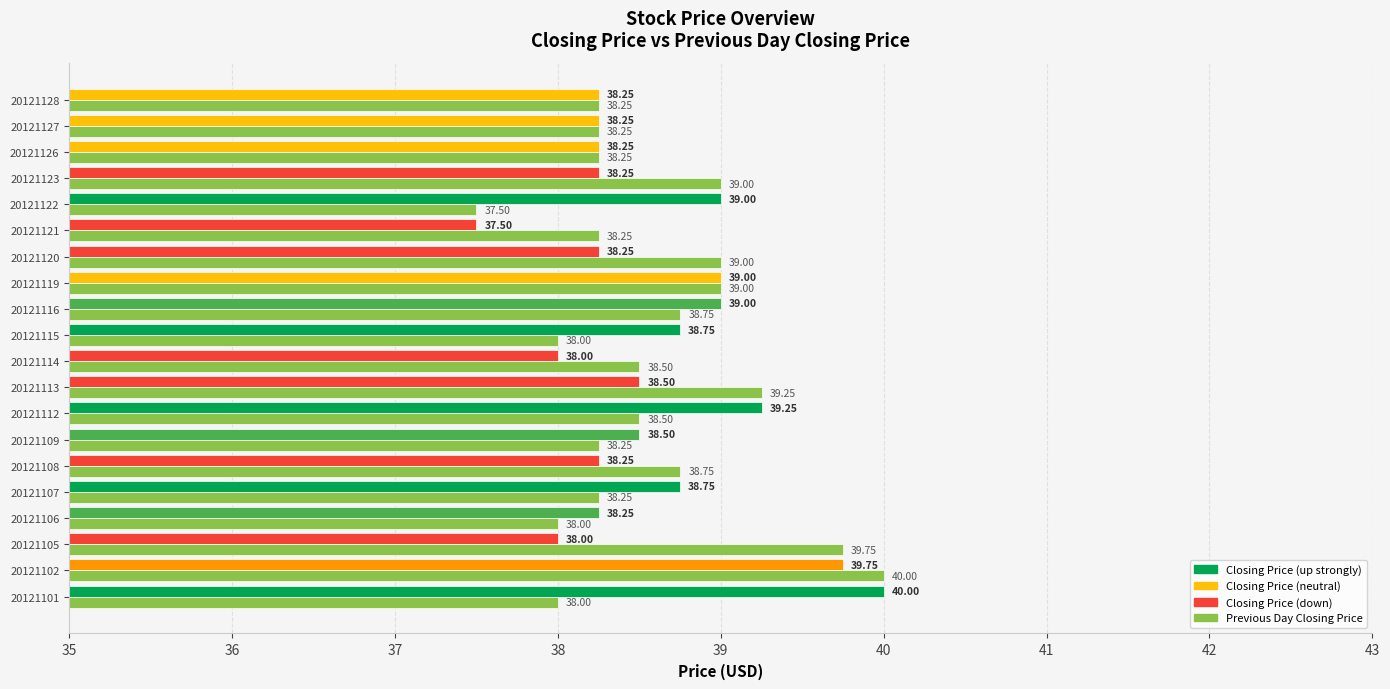

At which category is the sum across all series the highest?

20121102